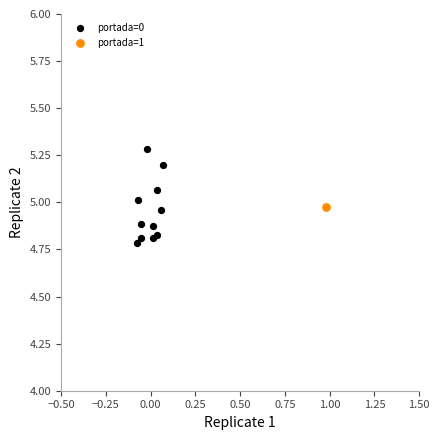

What are all the series names shown in the legend?

portada=0, portada=1